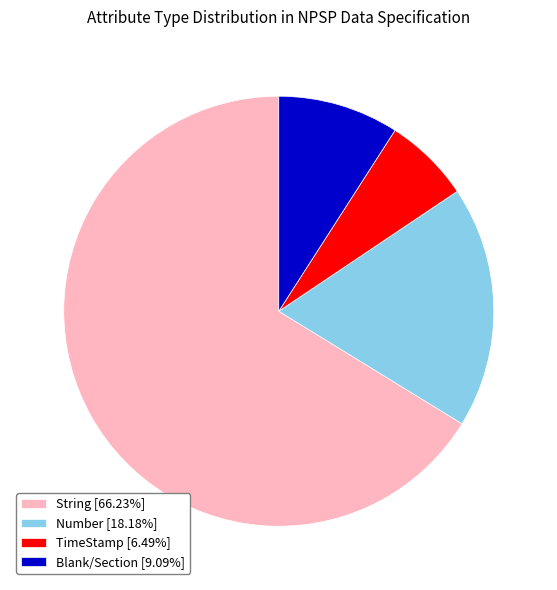

Is there a majority slice in this chart?

Yes